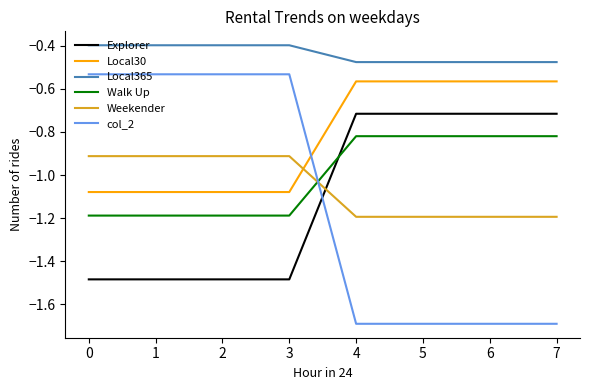

How many distinct data groups are displayed?

6